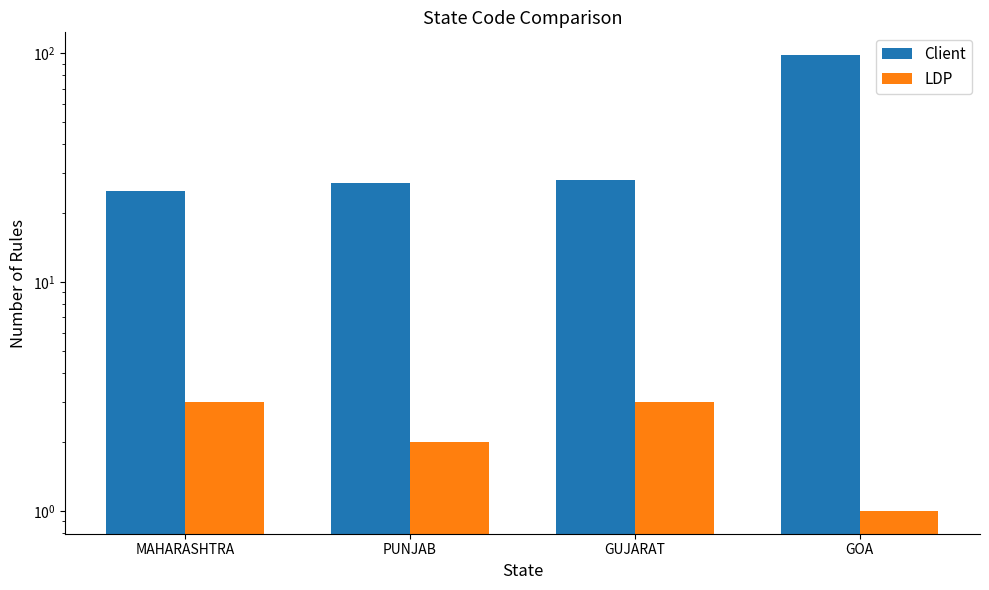

What is the approximate value of LDP at PUNJAB?

2